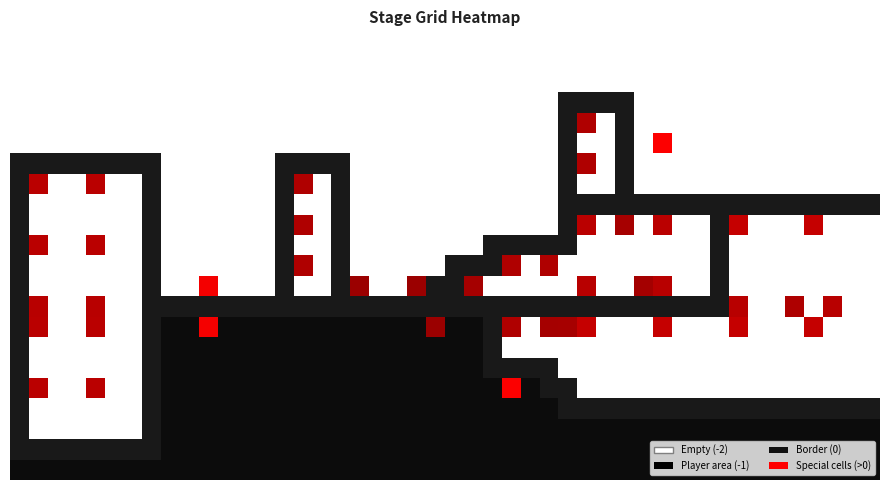

At which label does the data first exceed 22?

33